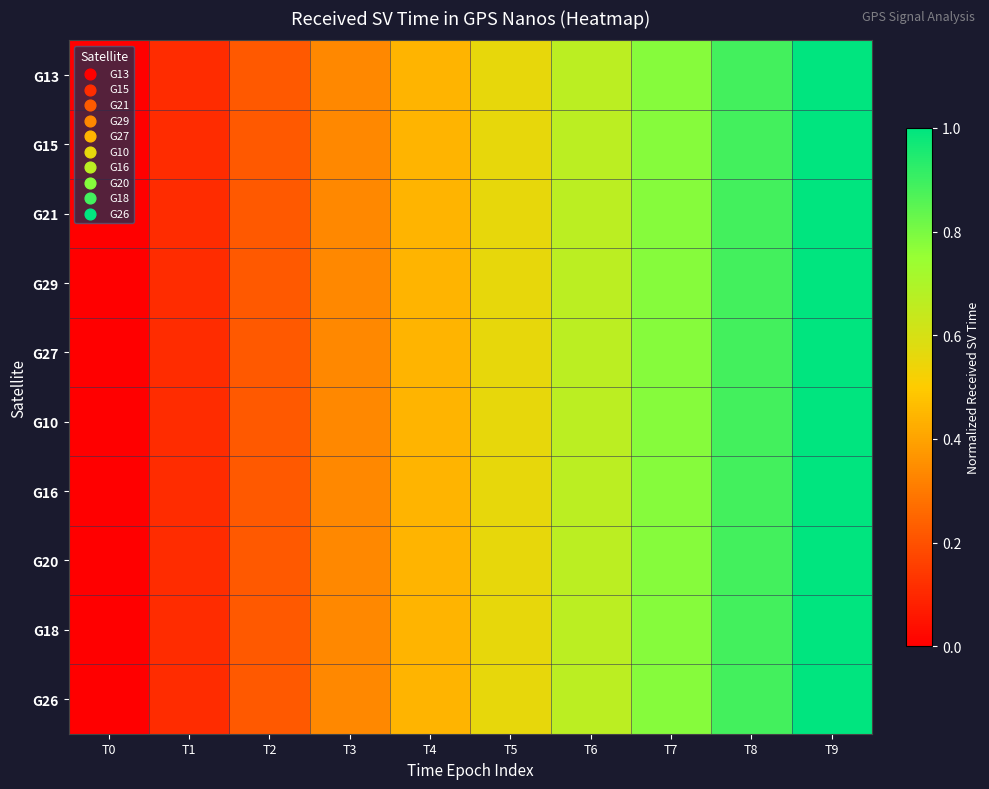

What is the total value across all series at T4?

4.4